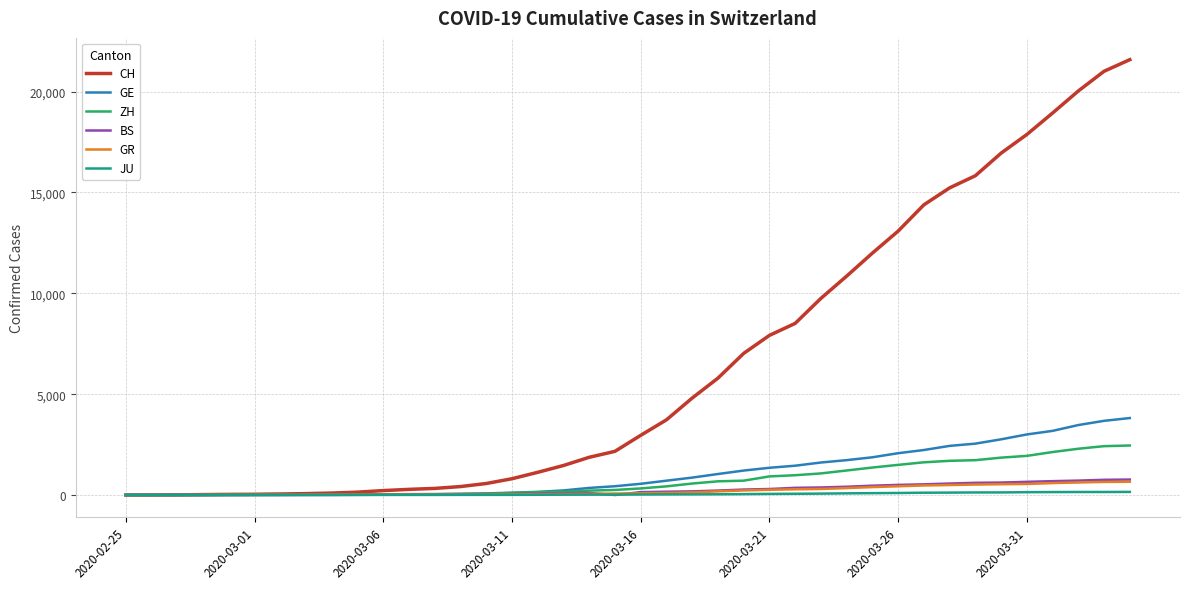

What is the maximum value for GE?

3816